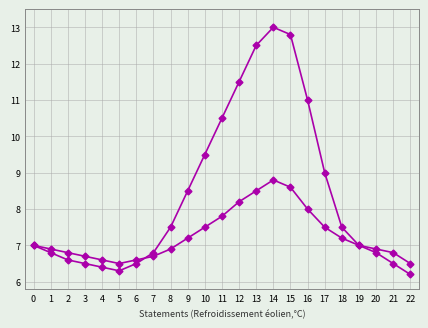

Reading left to right, transcribe all the data shown in this chart.

missing: 0=7.0	1=6.8	2=6.6	3=6.5	4=6.4	5=6.3	6=6.5	7=6.8	8=7.5	9=8.5	10=9.5	11=10.5	12=11.5	13=12.5	14=13.0	15=12.8	16=11.0	17=9.0	18=7.5	19=7.0	20=6.8	21=6.5	22=6.2
covered: 0=7.0	1=6.9	2=6.8	3=6.7	4=6.6	5=6.5	6=6.6	7=6.7	8=6.9	9=7.2	10=7.5	11=7.8	12=8.2	13=8.5	14=8.8	15=8.6	16=8.0	17=7.5	18=7.2	19=7.0	20=6.9	21=6.8	22=6.5